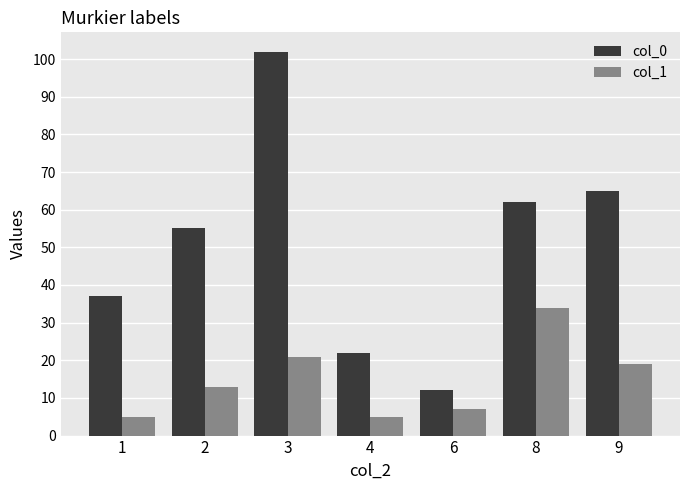

At which label is col_1 closest to 19?

9